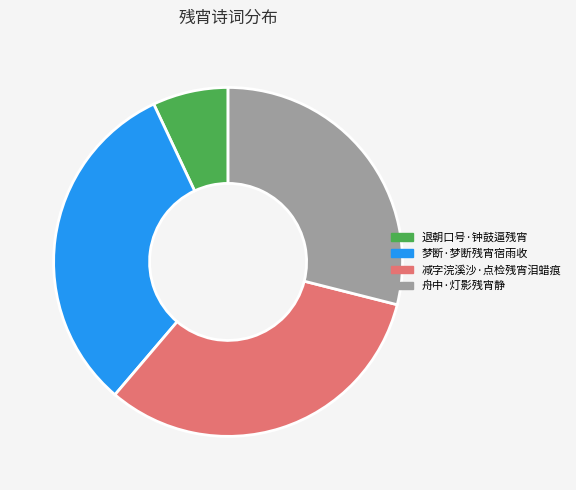

Count the number of slices in the pie.

4